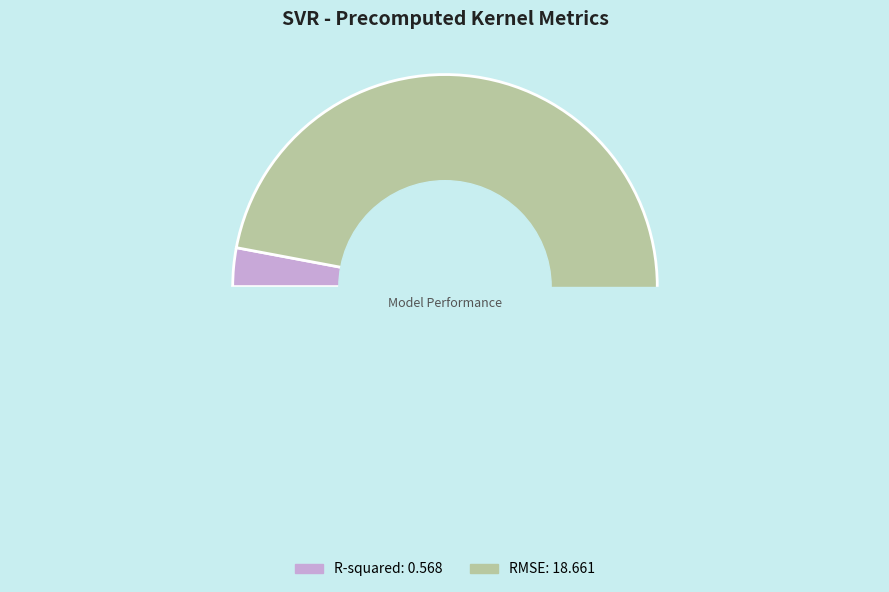

How many slices are in this pie chart?

2